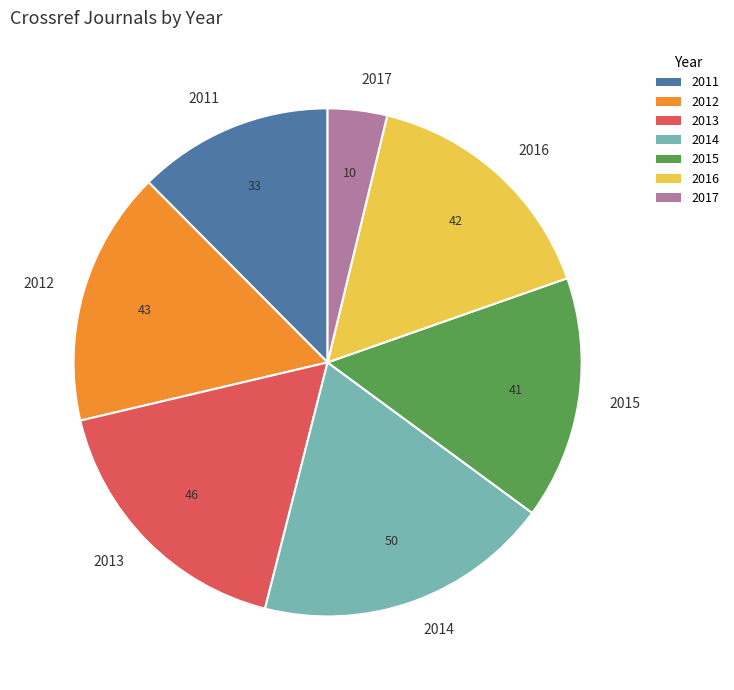

The 2013 slice represents 17% of the pie. True or false?

True